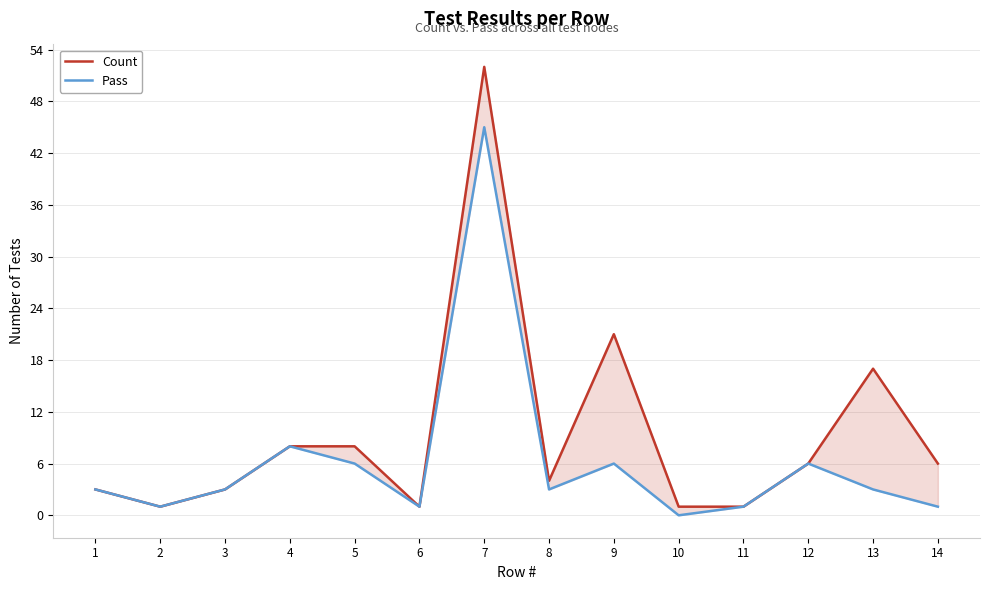

List the series in order of their overall mean, highest first.

Count, Pass